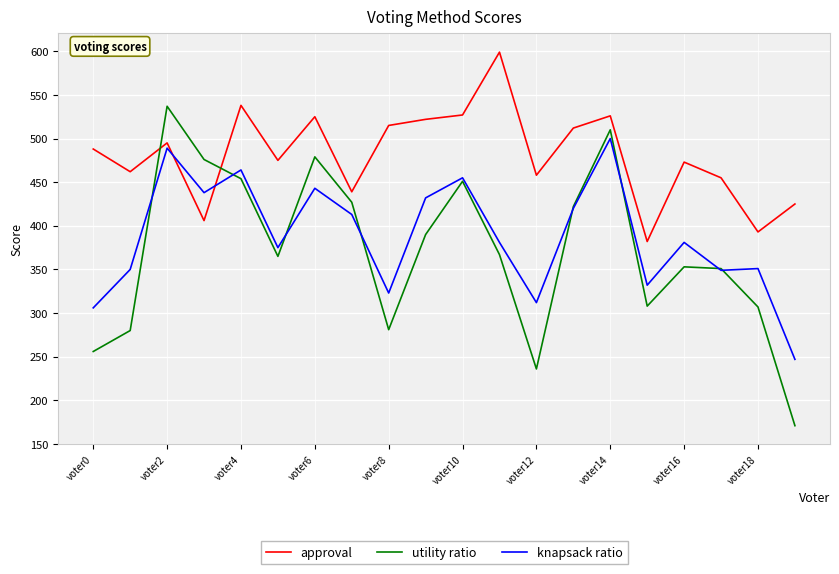

What is the highest value of the approval series?

599